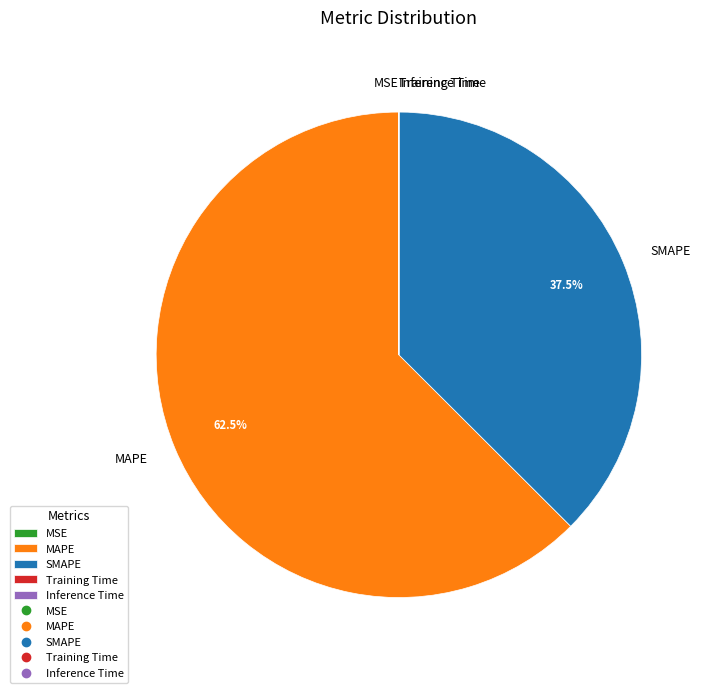

To the nearest percent, what is the difference between the largest and smallest slice percentages?

62%